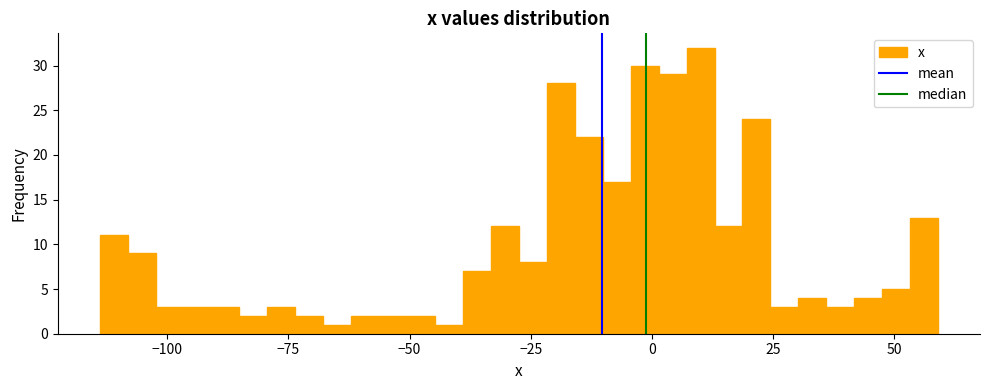

Around what value on the x-axis is the tallest bar? Give the approximate position of its centre, as read against the axis.

10